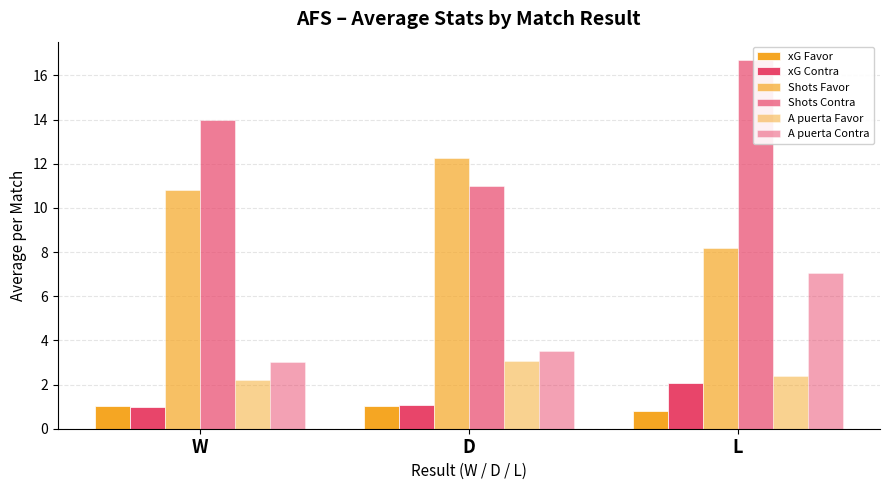

What are all the series names shown in the legend?

xG Favor, xG Contra, Shots Favor, Shots Contra, A puerta Favor, A puerta Contra